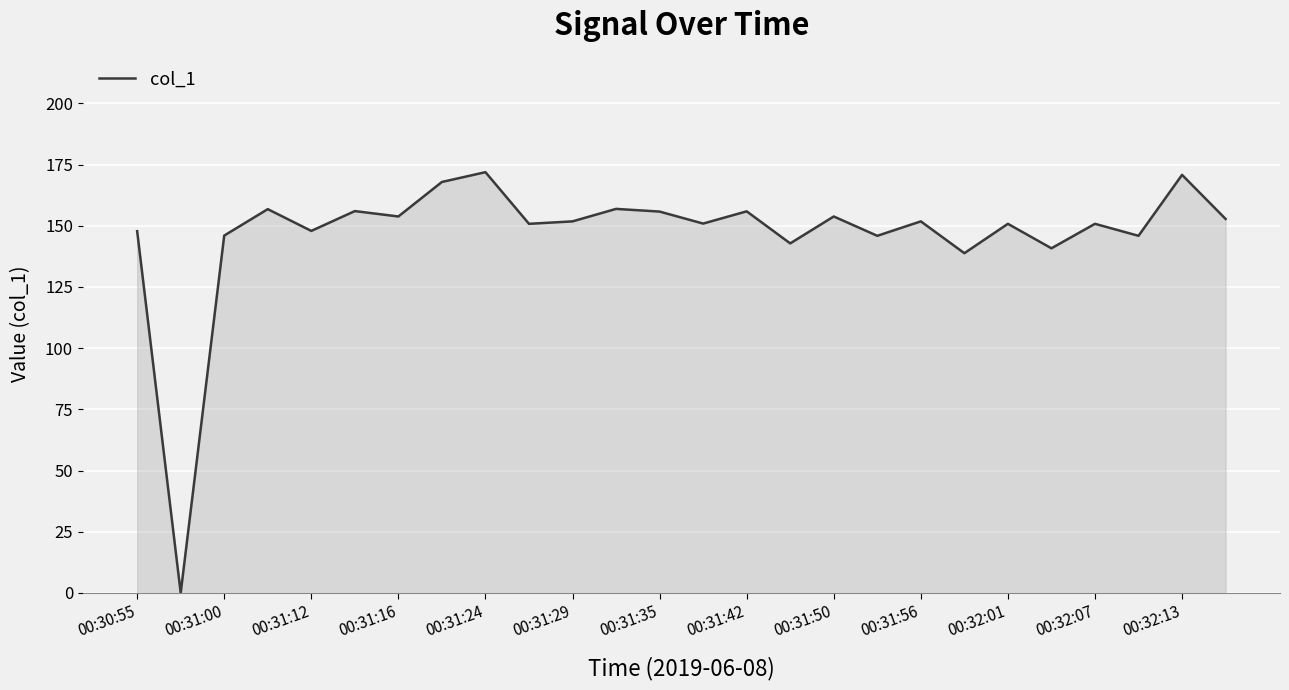

What is the maximum value shown in the chart?

171.9